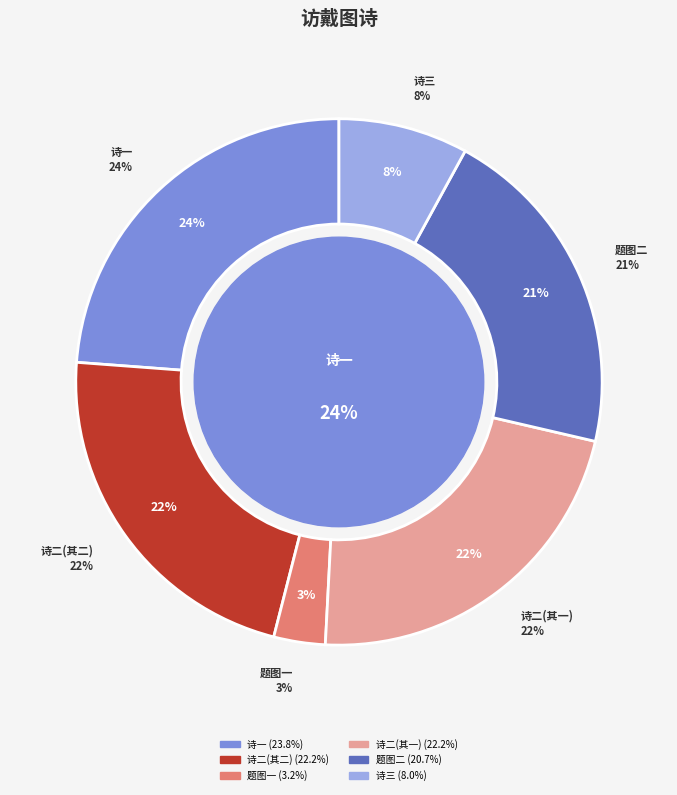

Does 观宗室赵明发使君所画访戴图并二小诗因次其韵 represent more than half of the total?

No